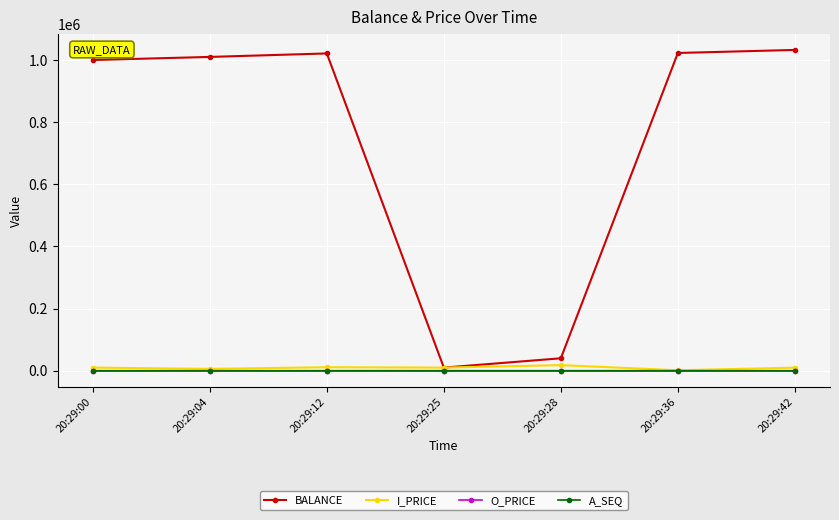

Which series has the largest total across all categories?

BALANCE